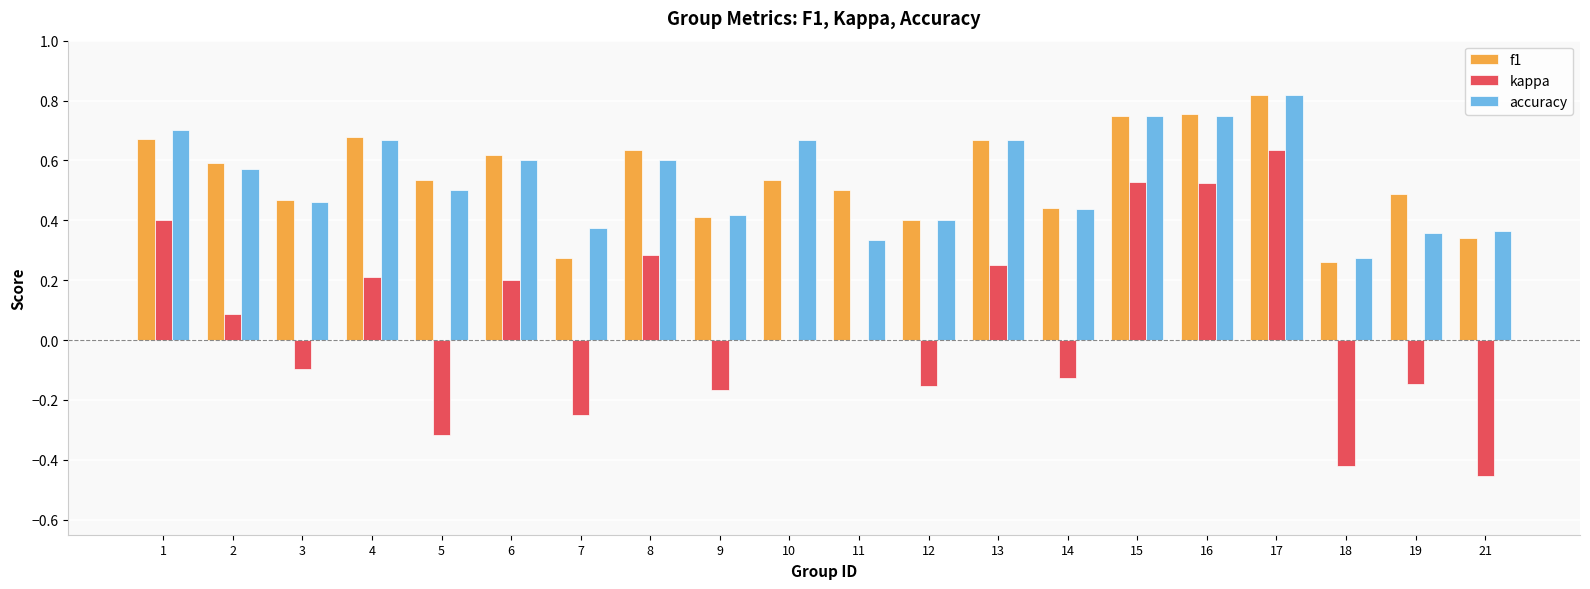

Which series changed the most between 3 and 21?

kappa